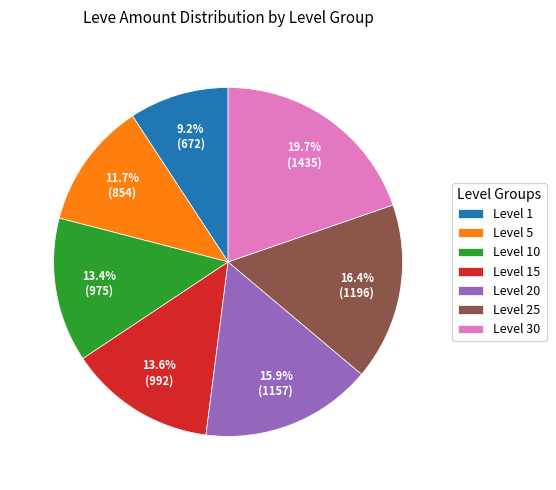

What percentage is NOT represented by Level 5?

88.3%